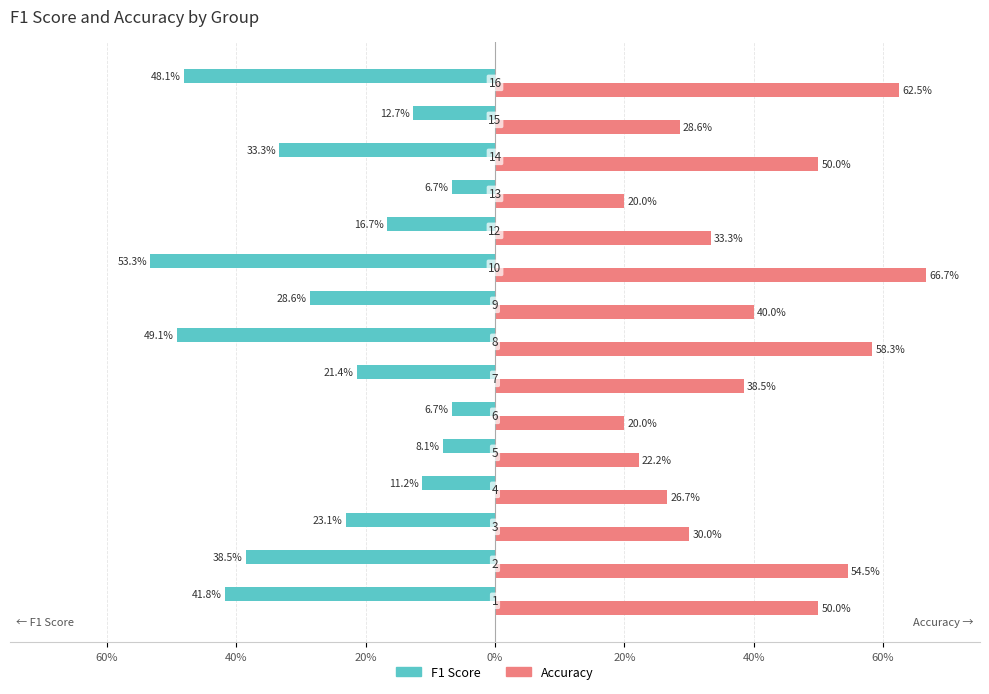

How many groups of bars are there?

15